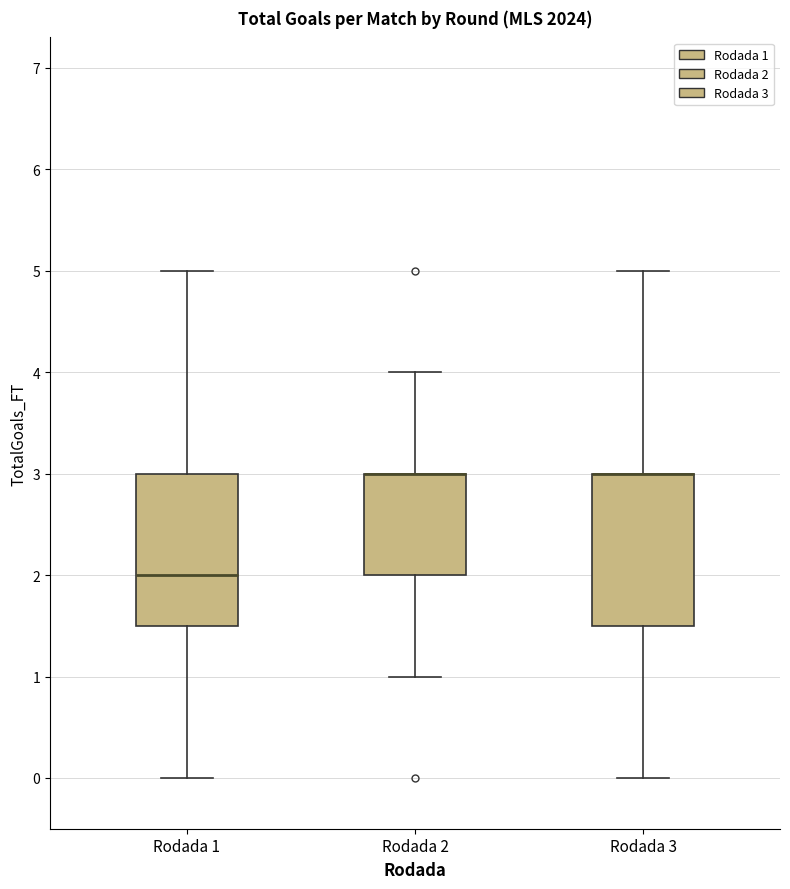

Where is the lower edge of the box for Rodada 2 on the y-axis? The values are not printed on the chart, so give them approximately, as read against the axis.

2.0